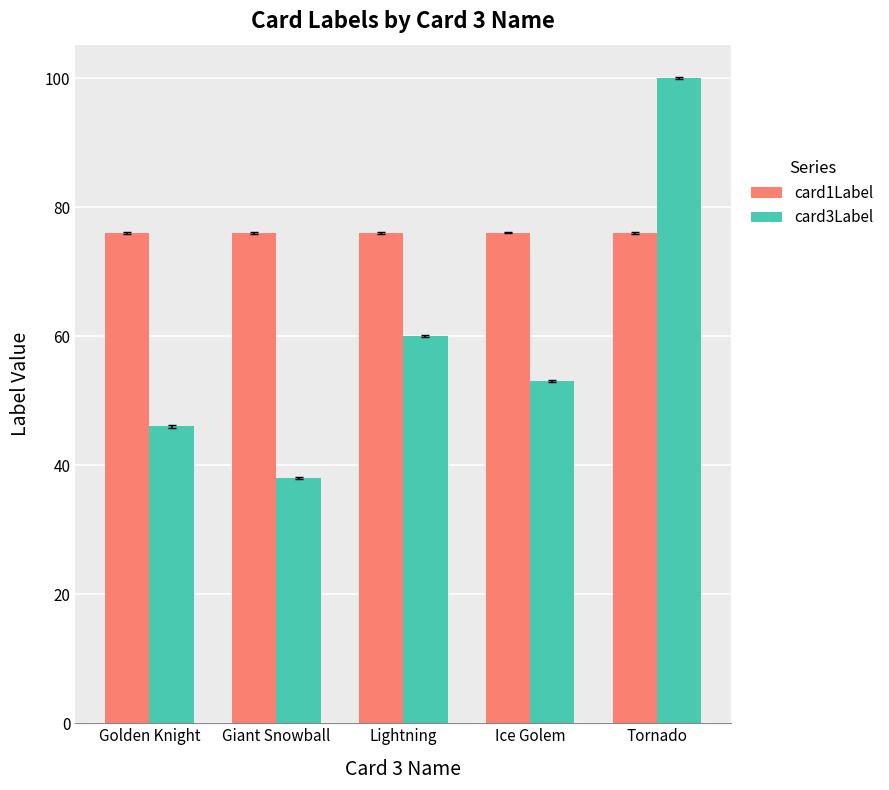

Is the value of card3Label at Ice Golem greater than the value of card1Label at Lightning?

No